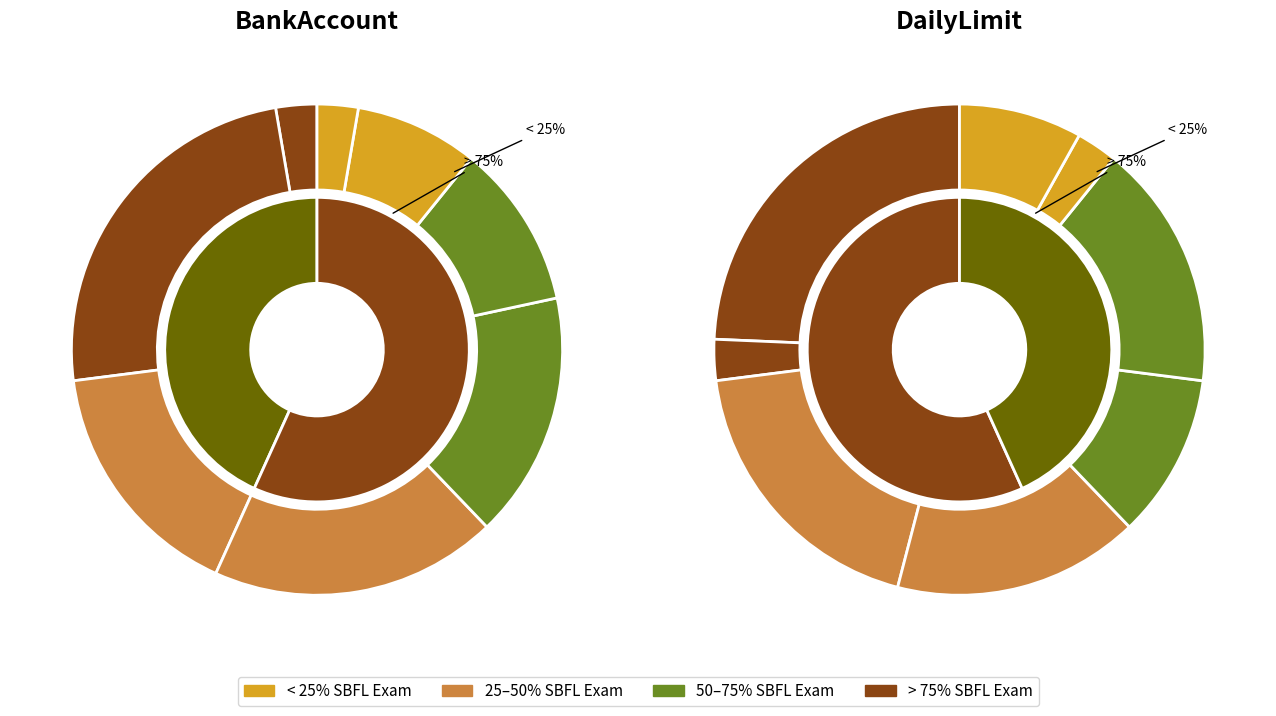

Is 6 the majority of the pie?

No